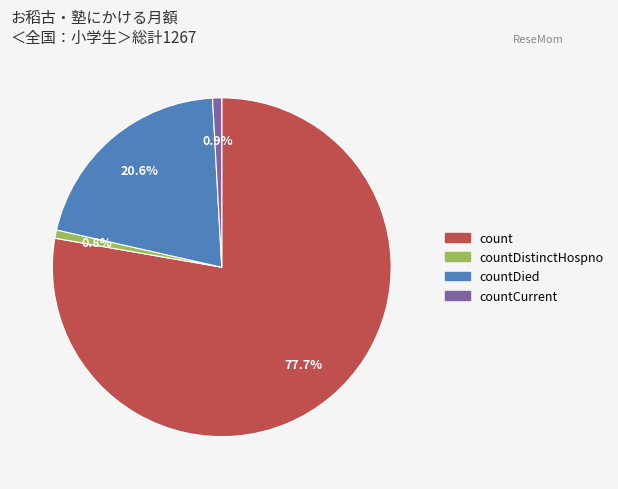

To the nearest percent, what is the combined percentage of count and countDied?

98%